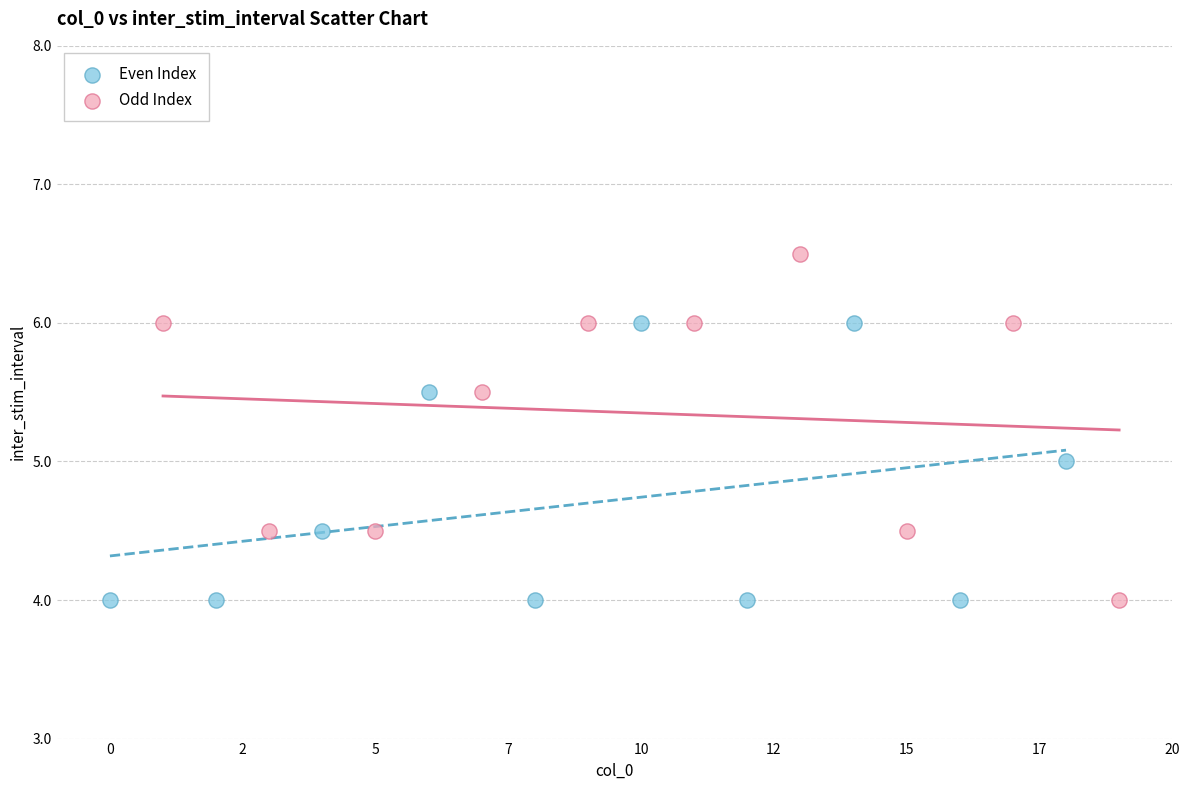

Which series reaches the maximum Y coordinate?

Odd Index